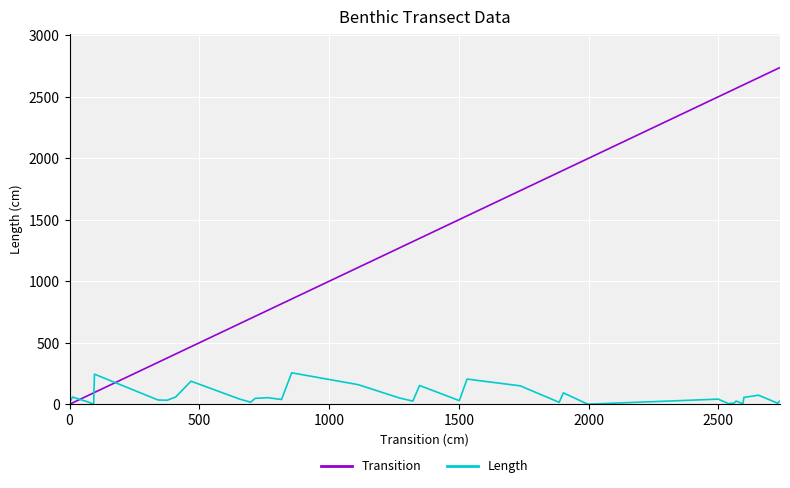

What is the maximum value shown in the chart?

2738